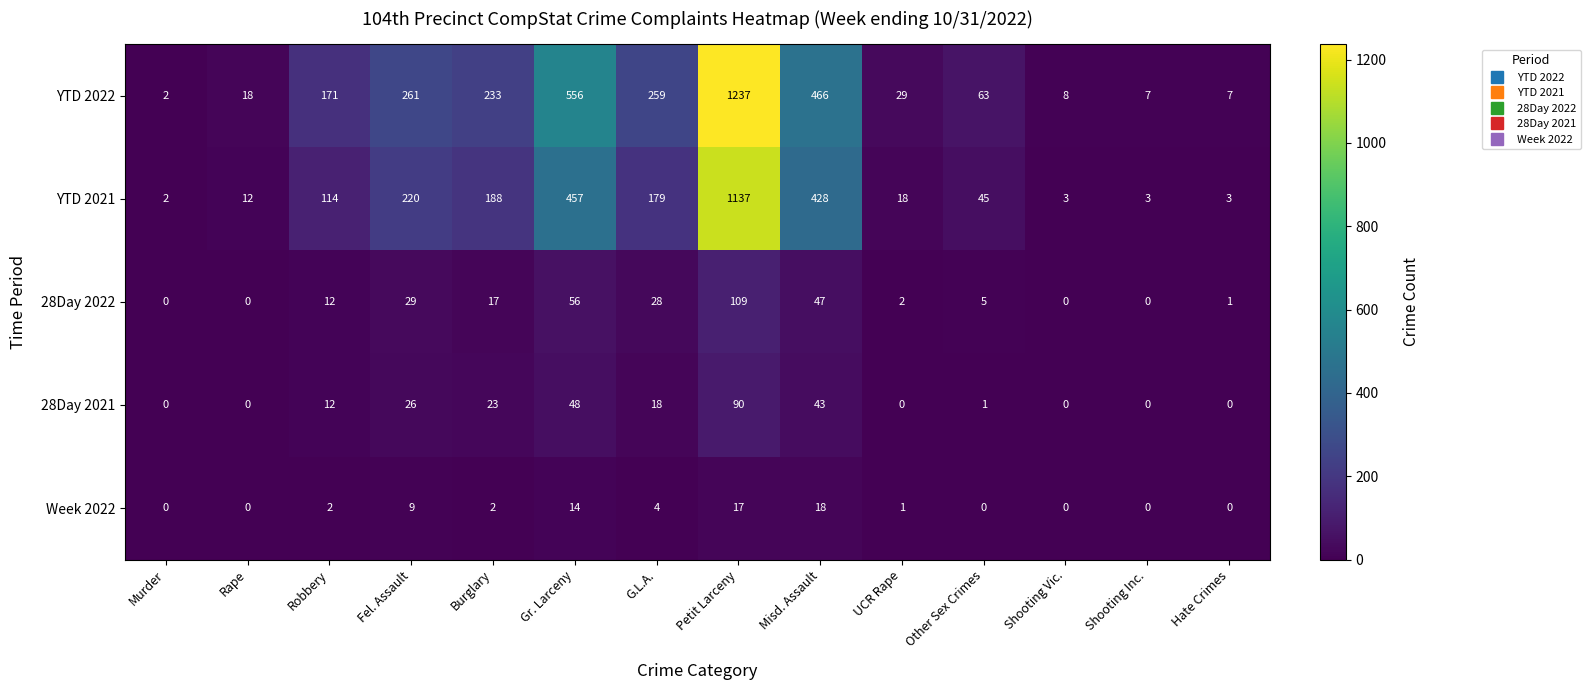

What is the greatest value displayed?

1237